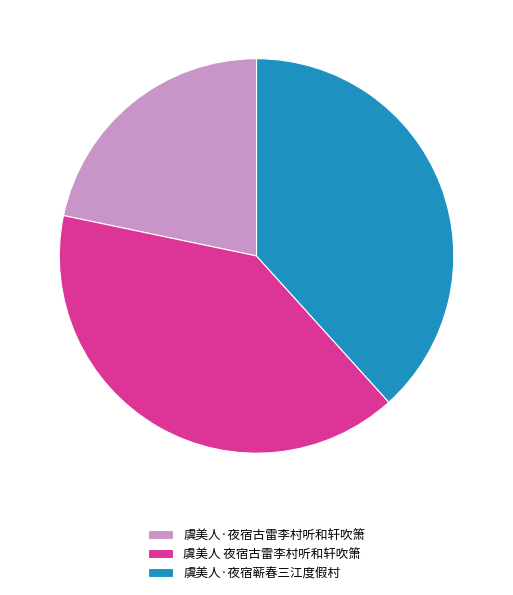

Which slice is the smallest?

虞美人·夜宿古雷李村听和轩吹箫